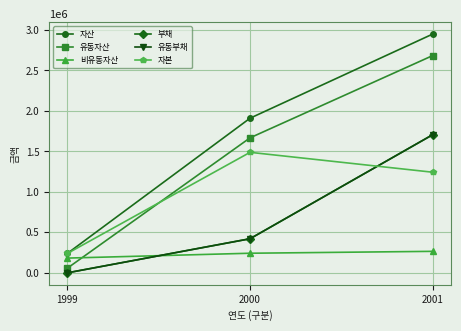

Which series has the largest total across all categories?

자산